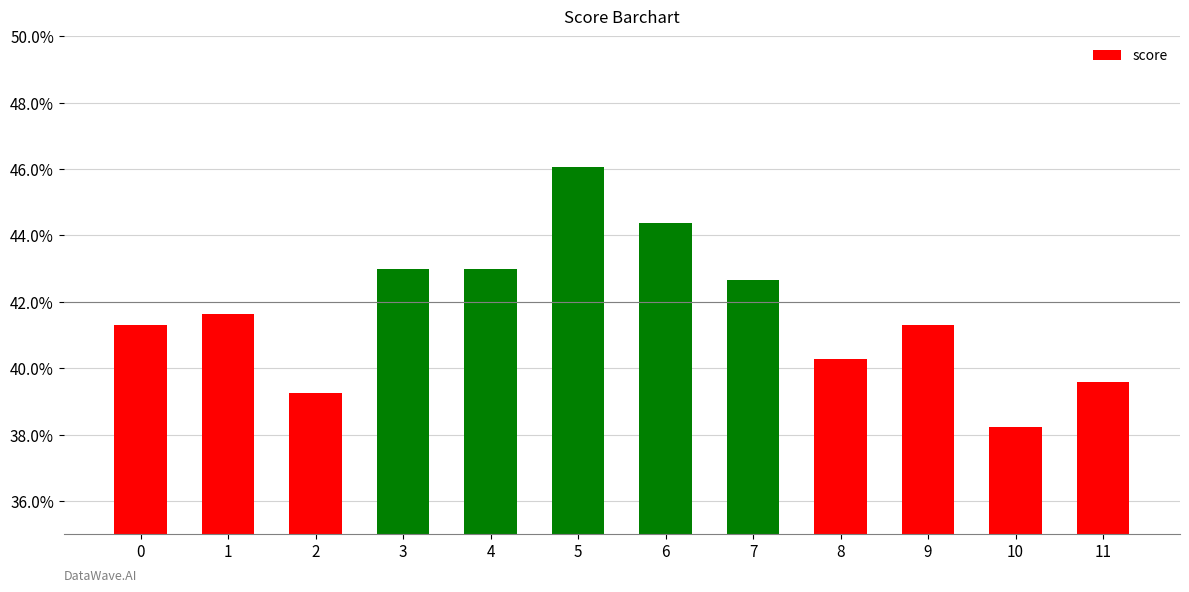

Which has a higher value, 9 or 6?

6